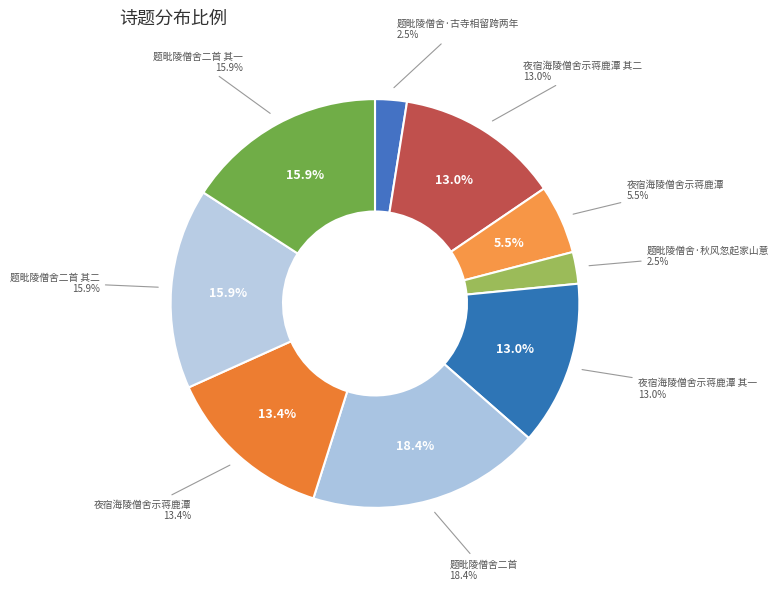

To the nearest percent, what is the difference between the largest and smallest slice percentages?

16%